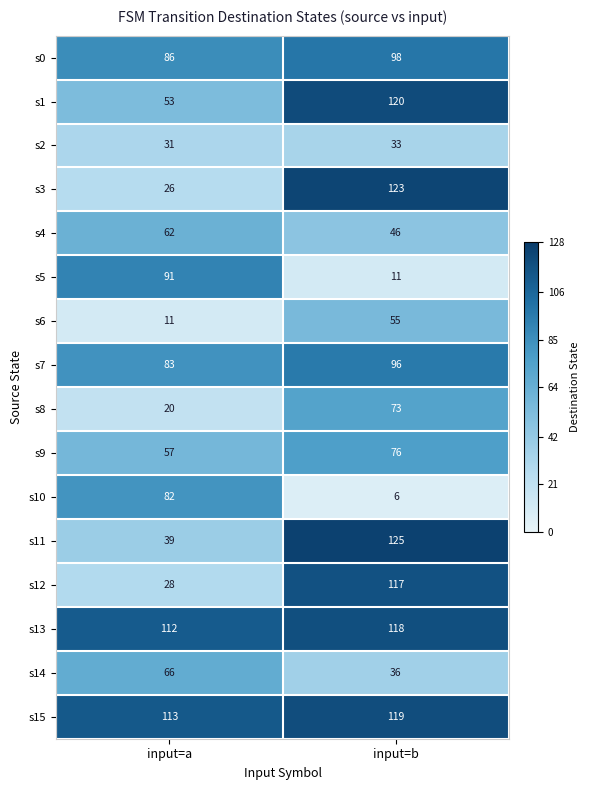

Between input=a and input=b, which series saw the biggest shift?

s3